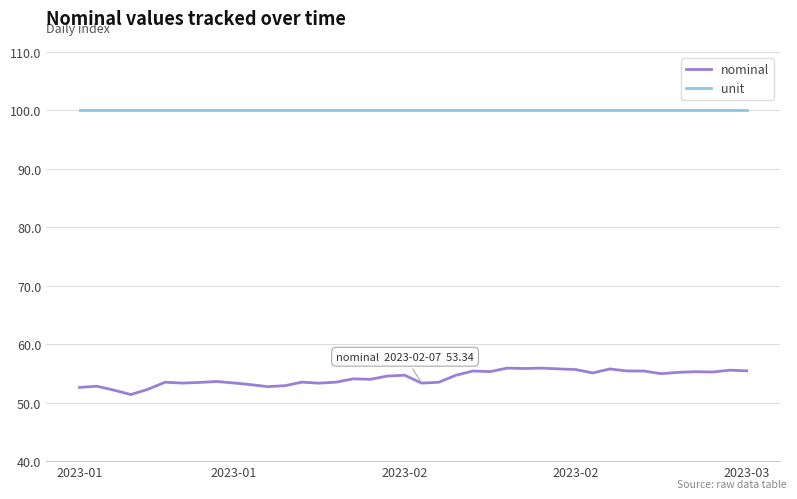

Which series has the largest total across all categories?

unit